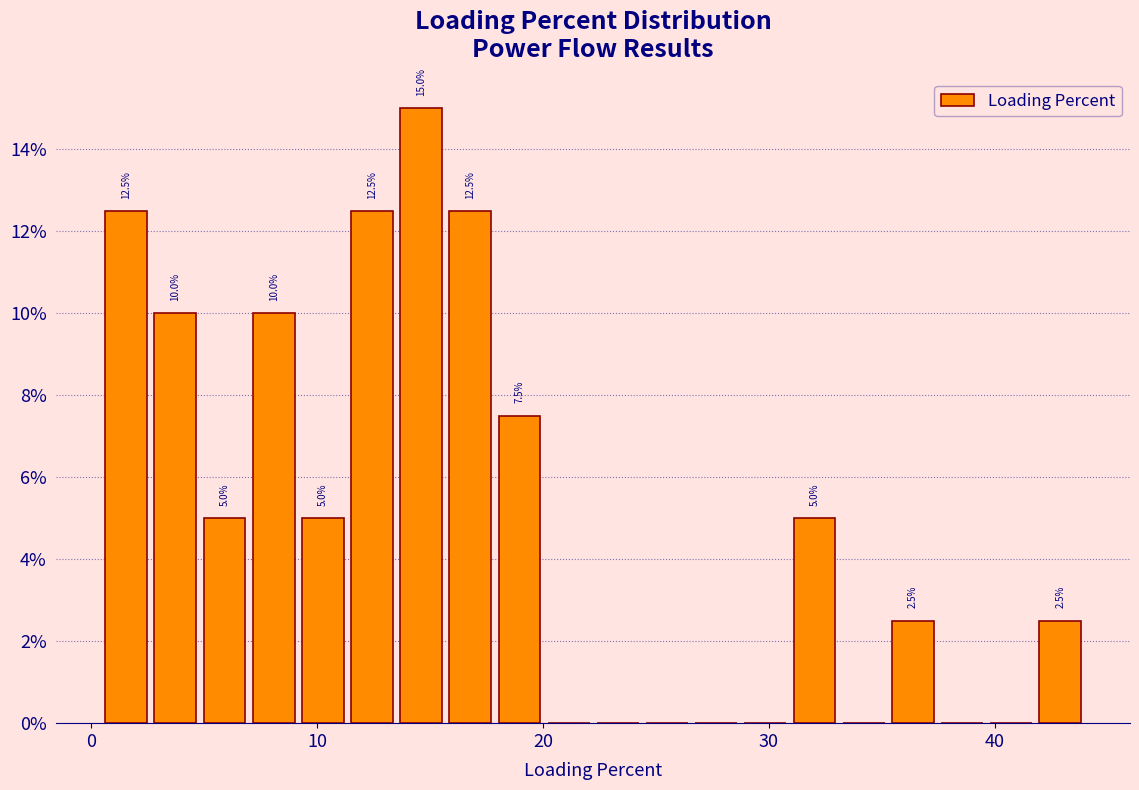

Around what value on the x-axis is the tallest bar? Give the approximate position of its centre, as read against the axis.

15